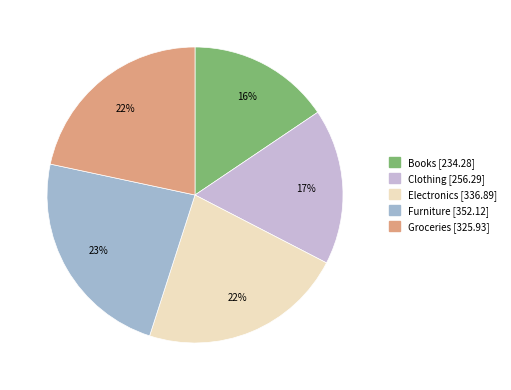

Combined, do Groceries and Clothing account for over 50%?

No